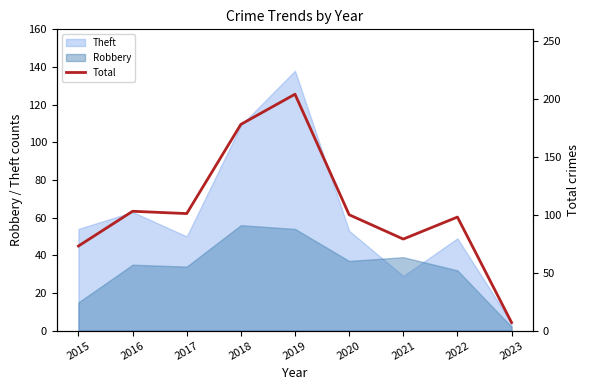

At which category does the chart reach its peak across all series?

2019